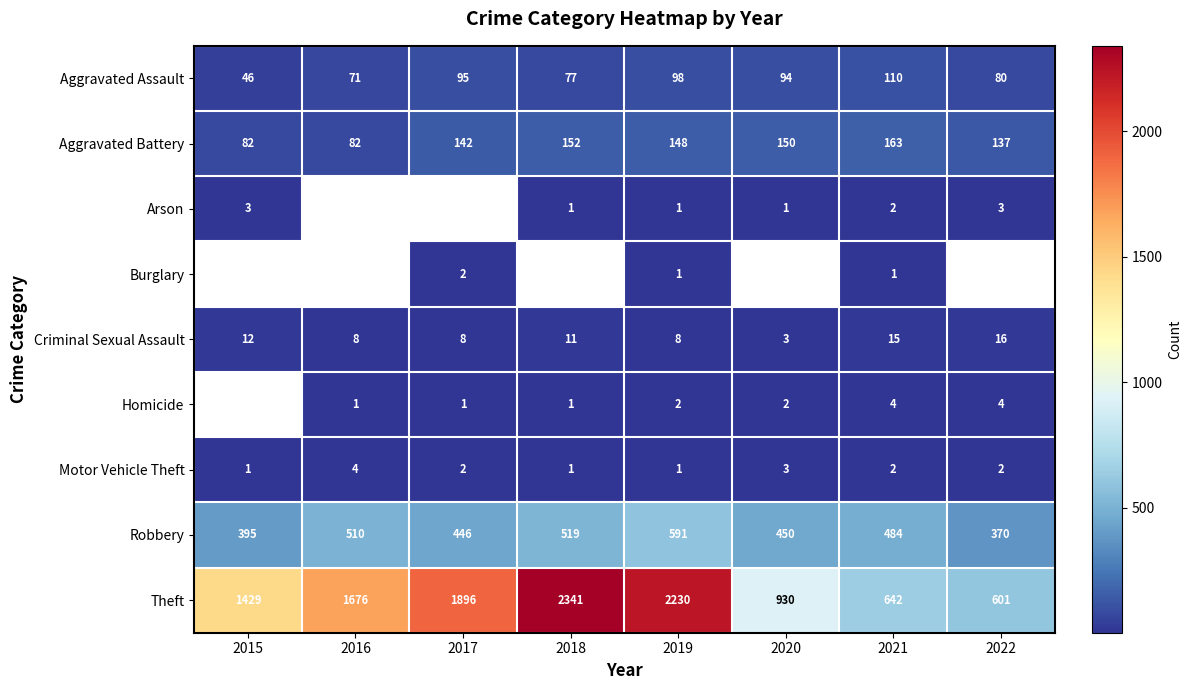

What is the minimum value shown in the chart?

1.0